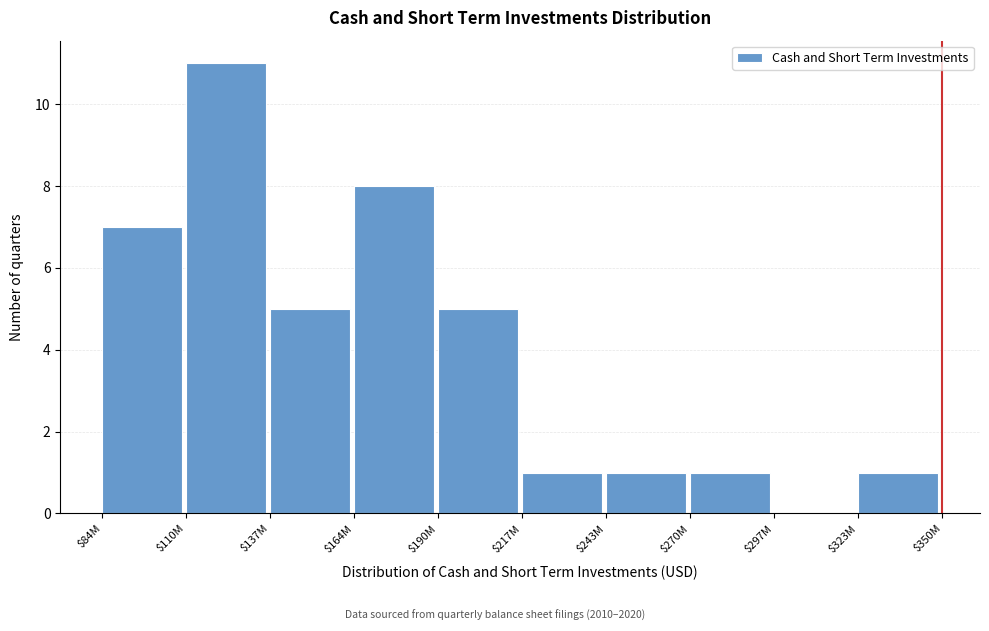

Which category has the highest value across all series?

$110M